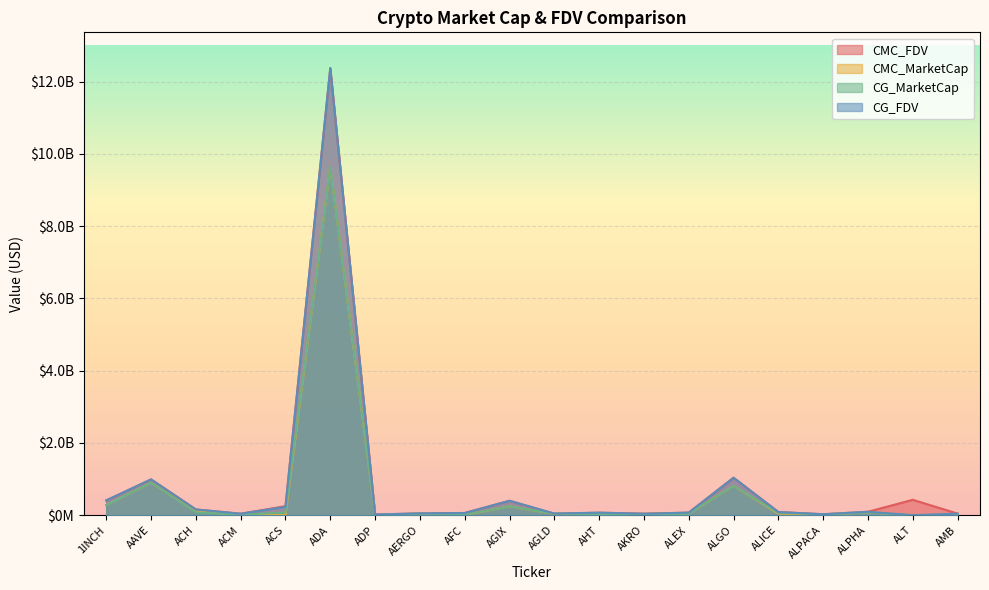

What position from the right is ACS?

16